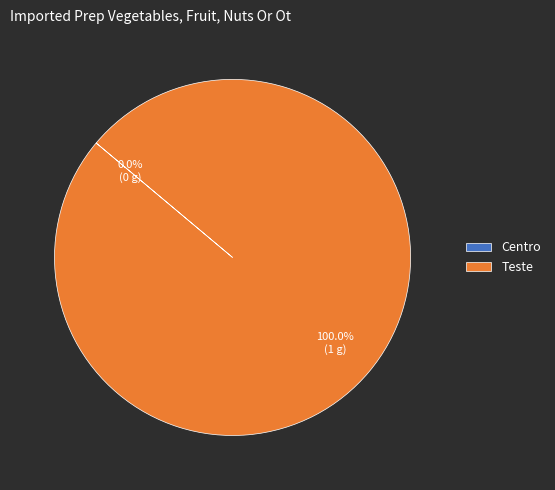

To the nearest percent, what is the average slice percentage?

50%